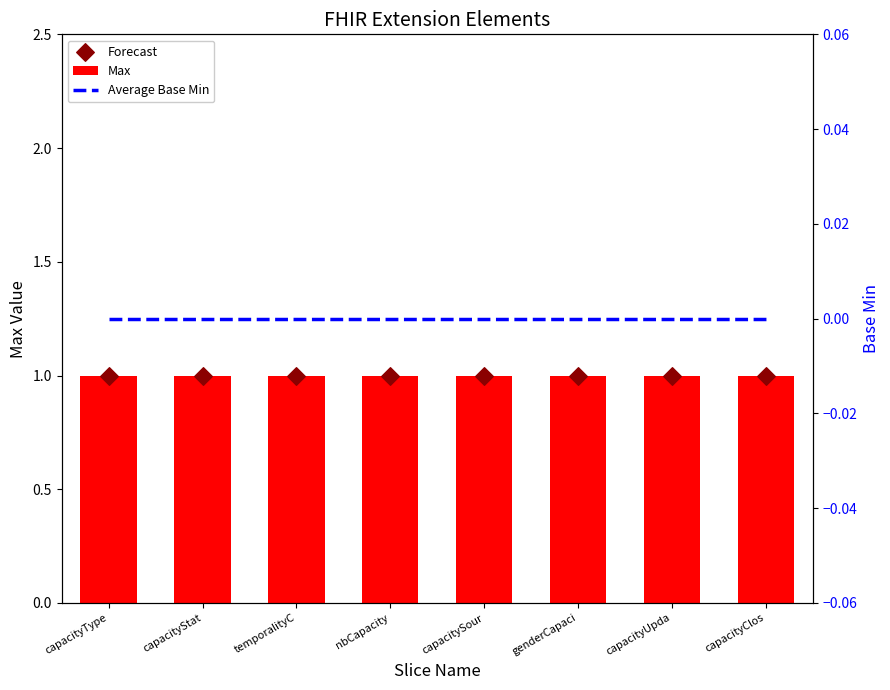

At how many categories does at least one series exceed 0?

8